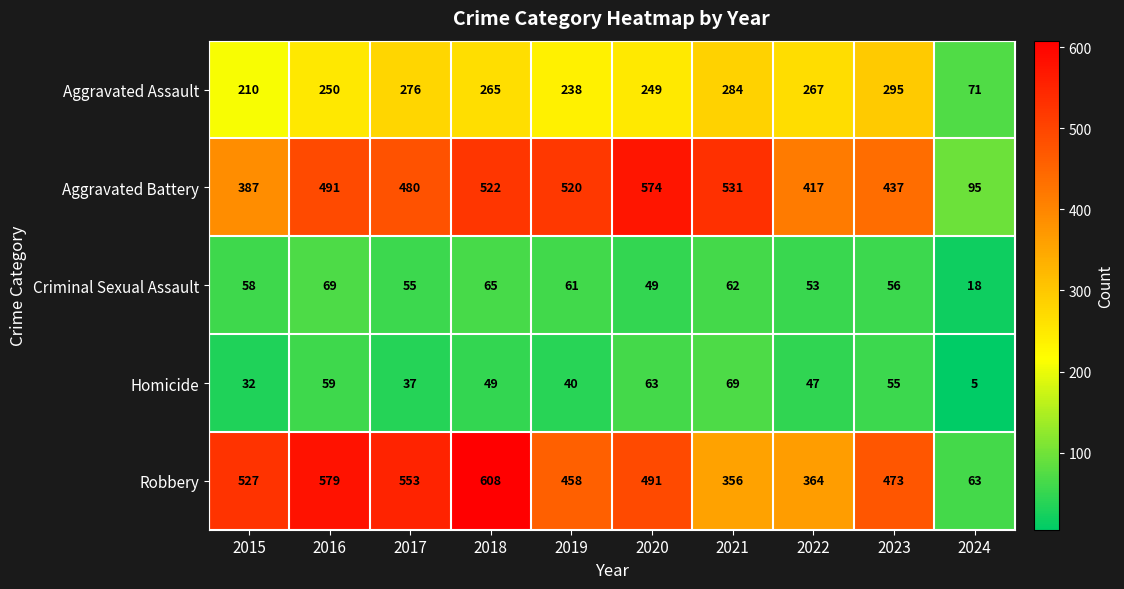

How many values in the Robbery series are below 491?

5